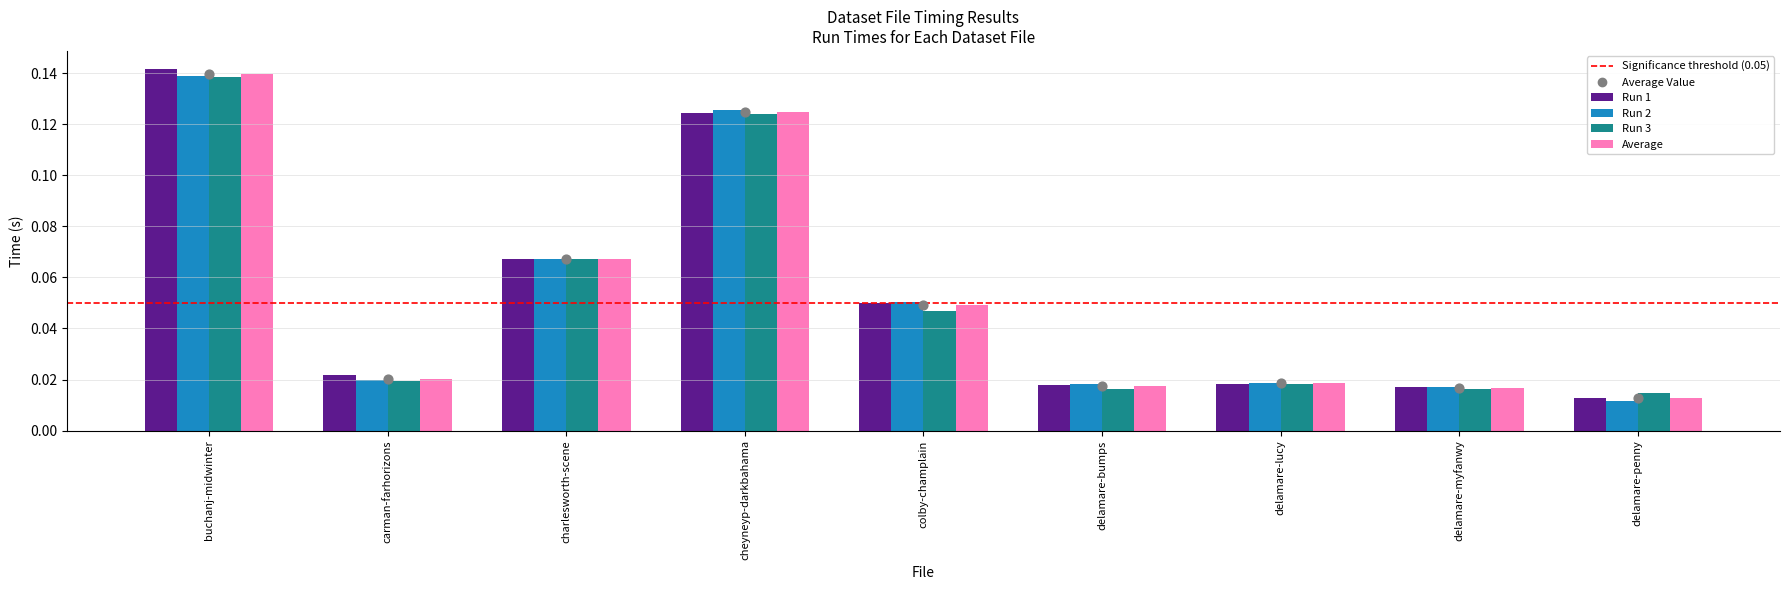

At how many categories does at least one series exceed 0?

9